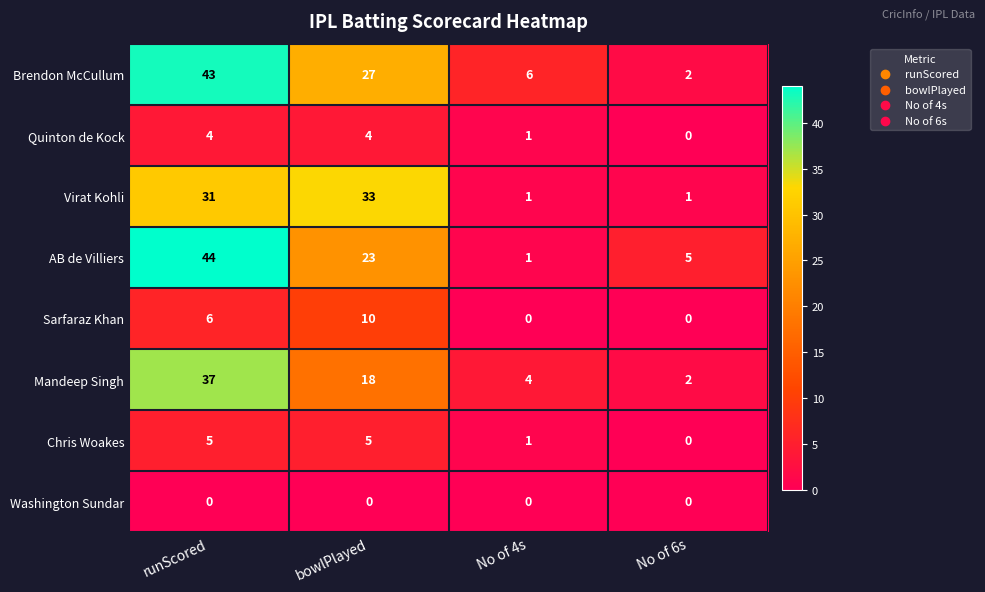

Which series changed the most between bowlPlayed and No of 6s?

Virat Kohli